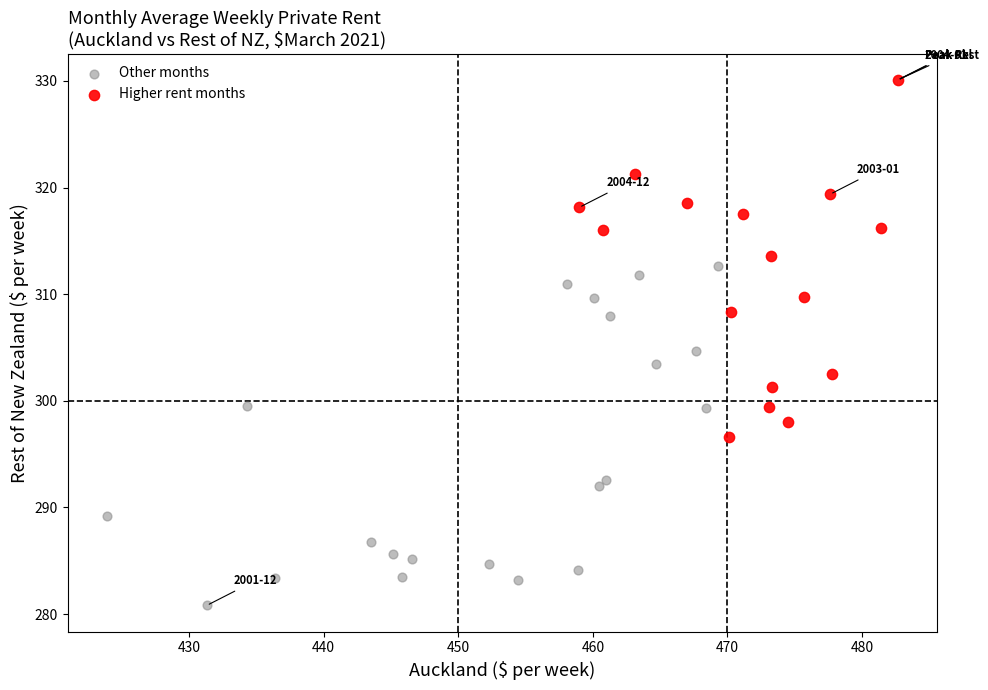

Which series contains the lowest Y value?

Other months